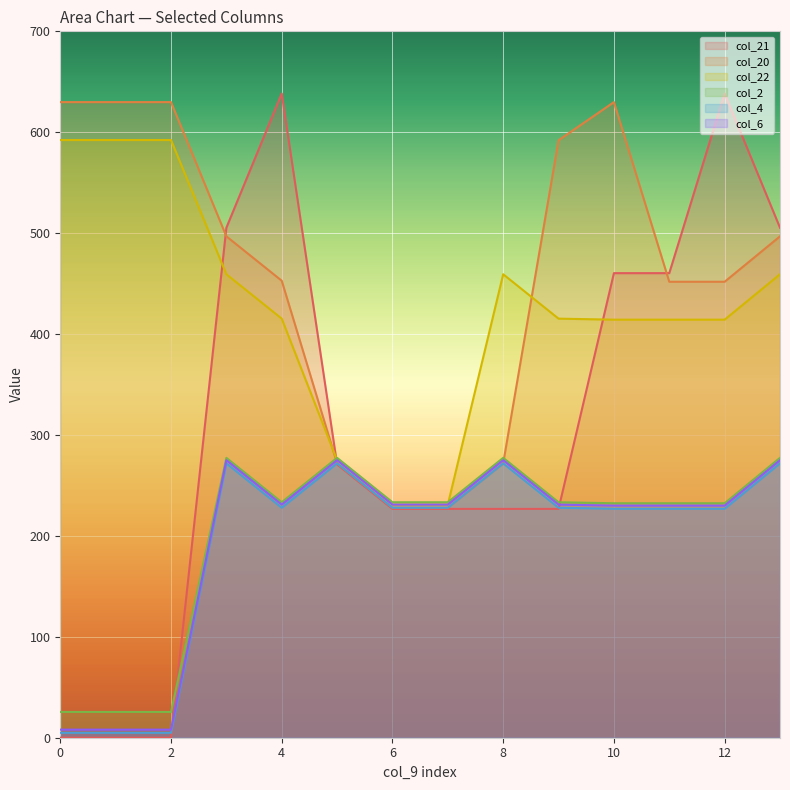

Count the number of data series in this chart.

6